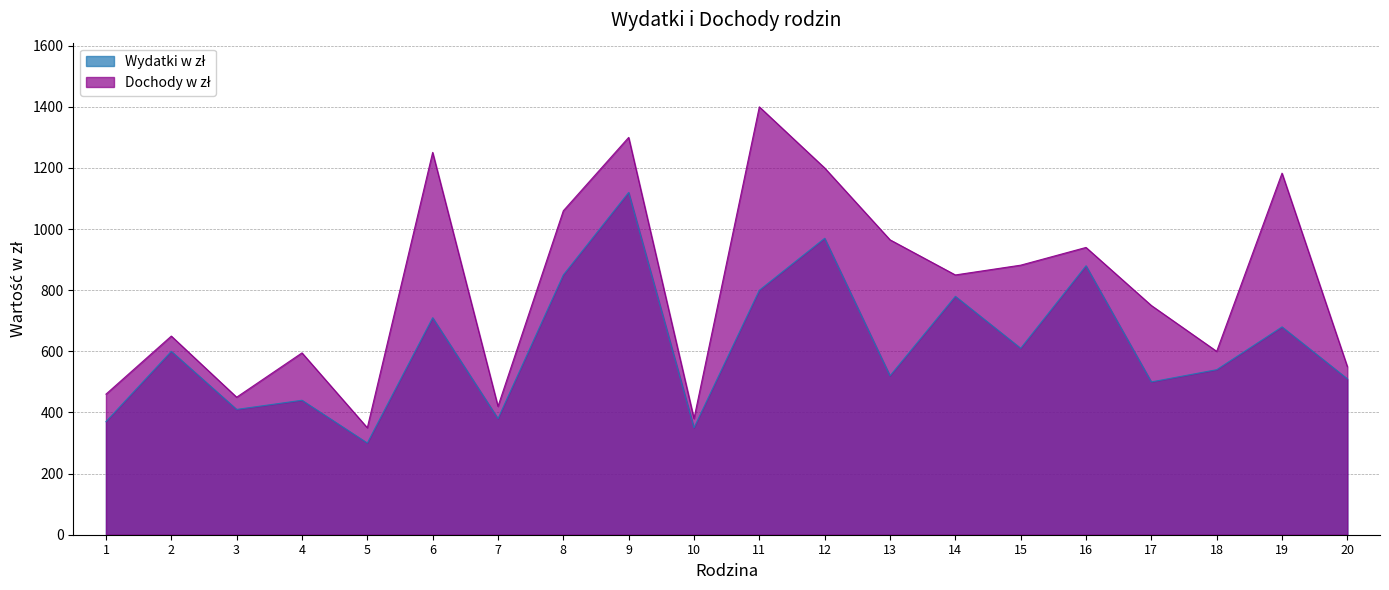

At 6, list the series in order from largest to smallest.

Dochody w zł, Wydatki w zł